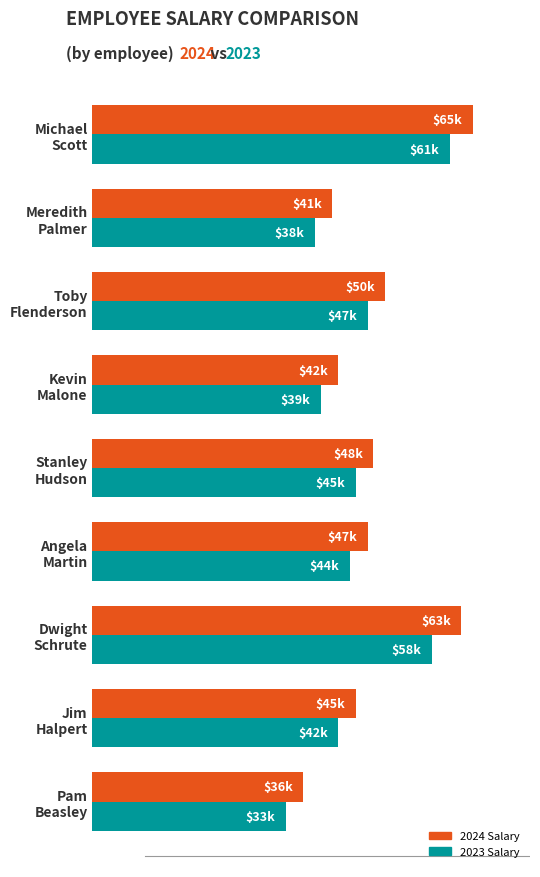

What are all the series names shown in the legend?

2024 Salary, 2023 Salary